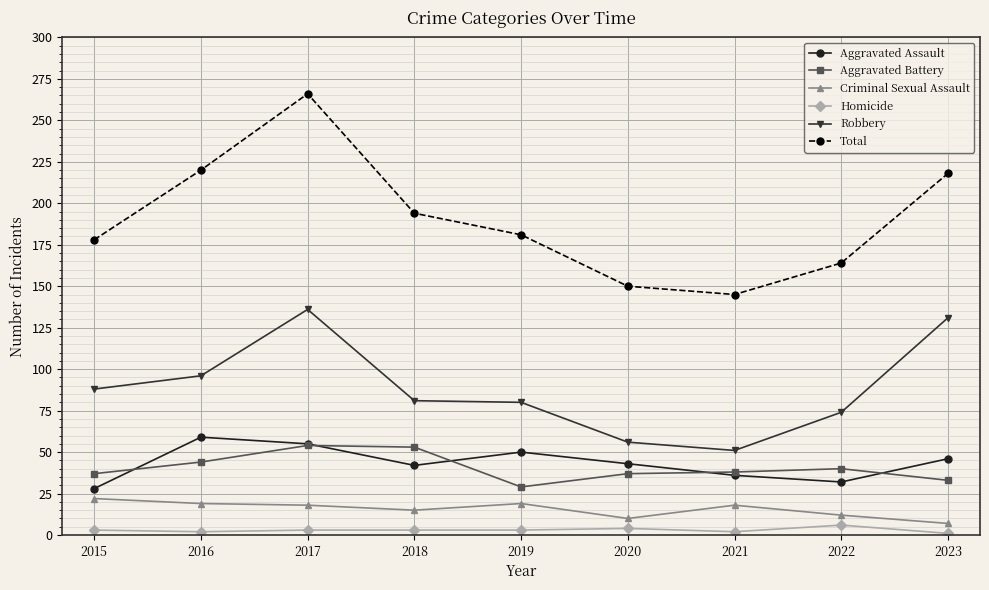

Rank the series by their maximum value, from lowest to highest.

Homicide, Criminal Sexual Assault, Aggravated Battery, Aggravated Assault, Robbery, Total